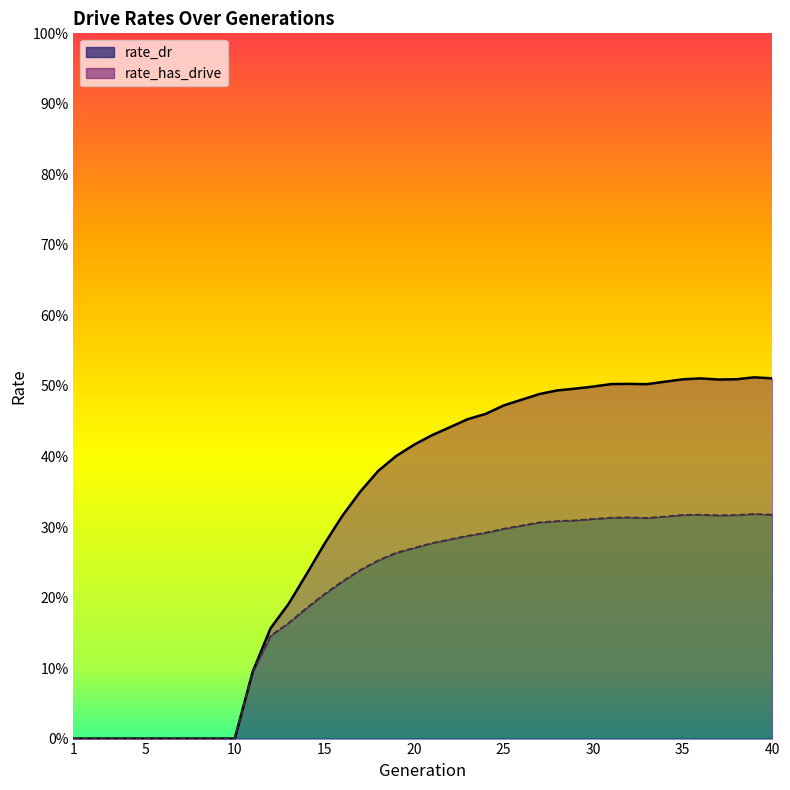

The rate_has_drive series shows 0.3 at 15. True or false?

True